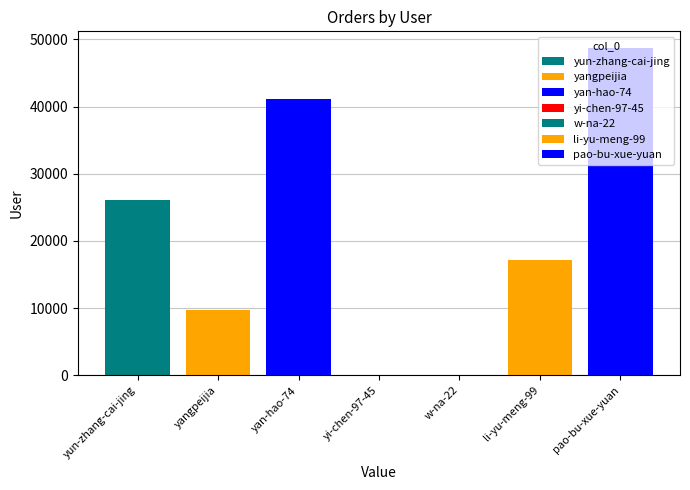

Is it true that the value at w-na-22 is 1?

True